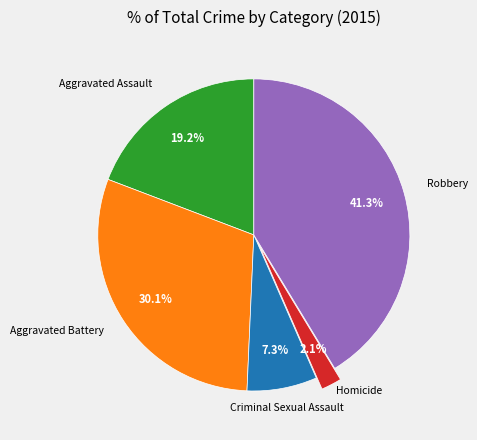

What percentage is the Criminal Sexual Assault slice, to the nearest percent?

7%